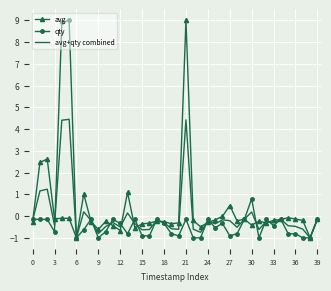

What is the lowest value of the avg series?

-1.0